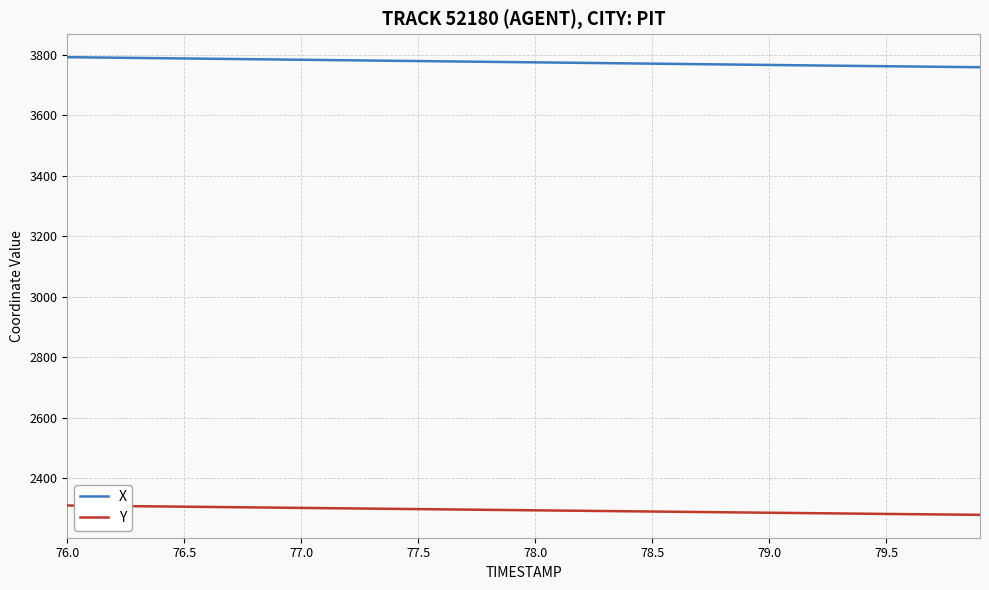

True or false: X and Y intersect in this chart.

False